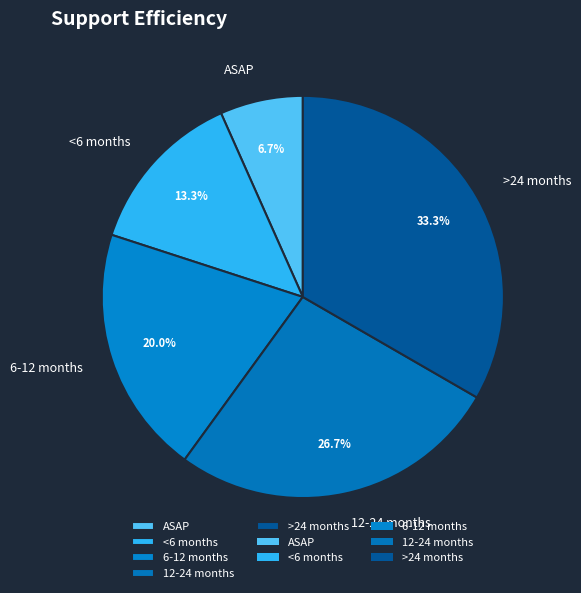

To the nearest percent, what portion does 12-24 months represent?

27%